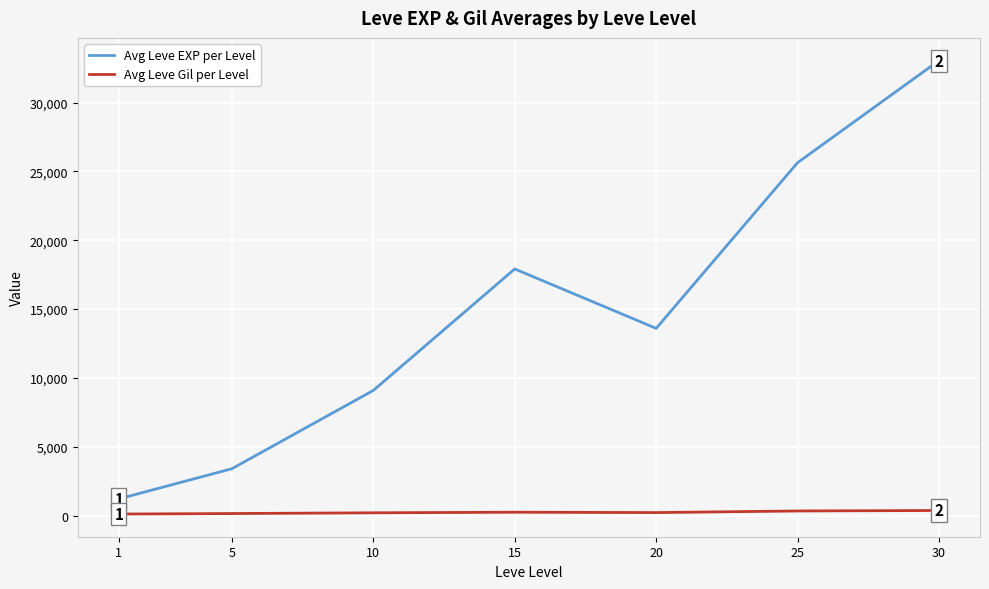

Count the number of categories in the chart.

7